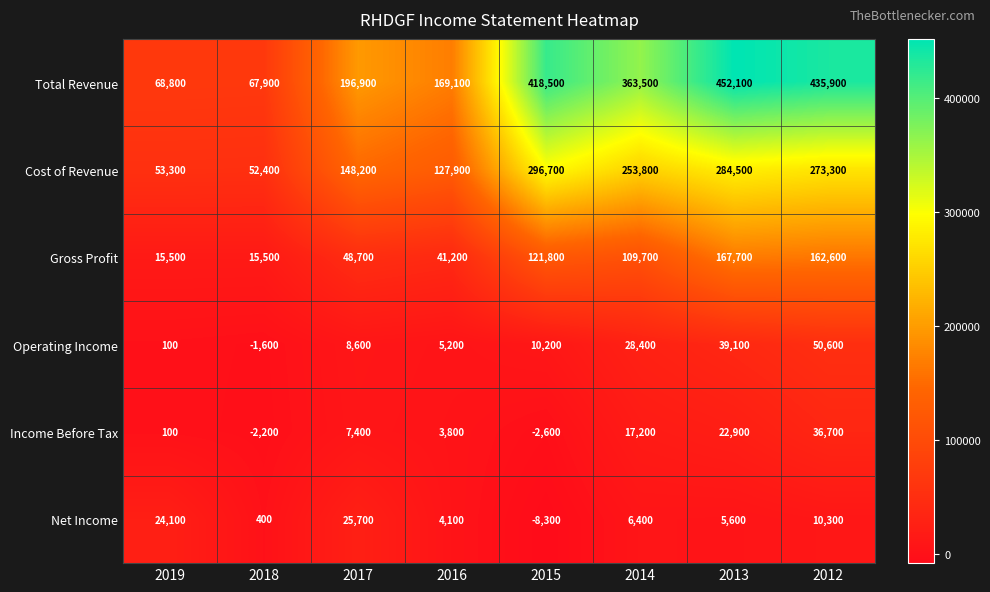

At 2017, list the series in order from smallest to largest.

Income Before Tax, Operating Income, Net Income, Gross Profit, Cost of Revenue, Total Revenue